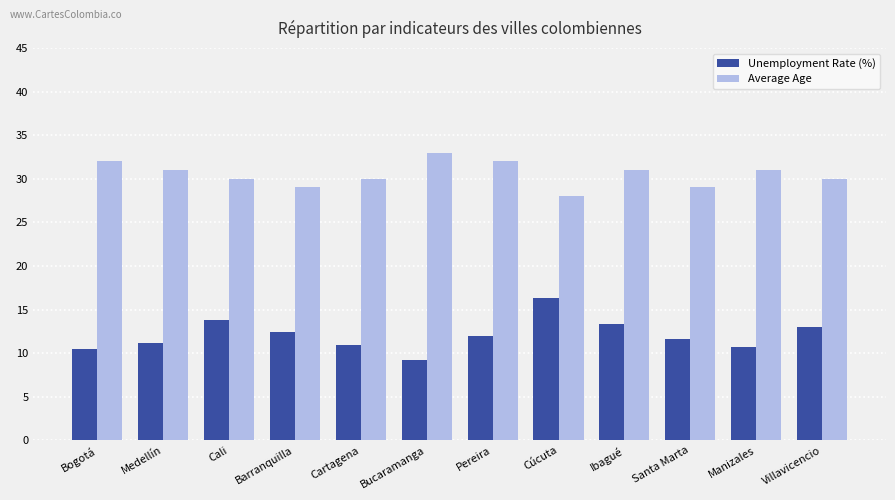

What is the label of the 12th bar from the right?

Bogotá